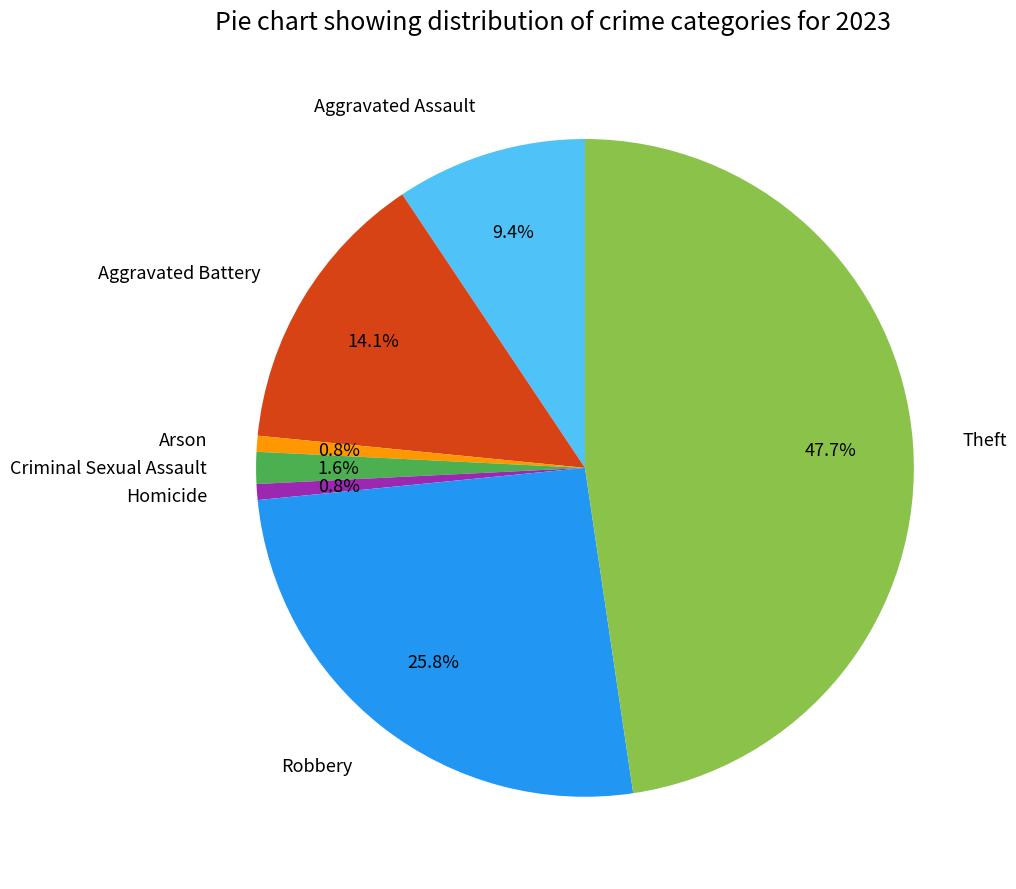

To the nearest percent, what is the average slice percentage?

14%